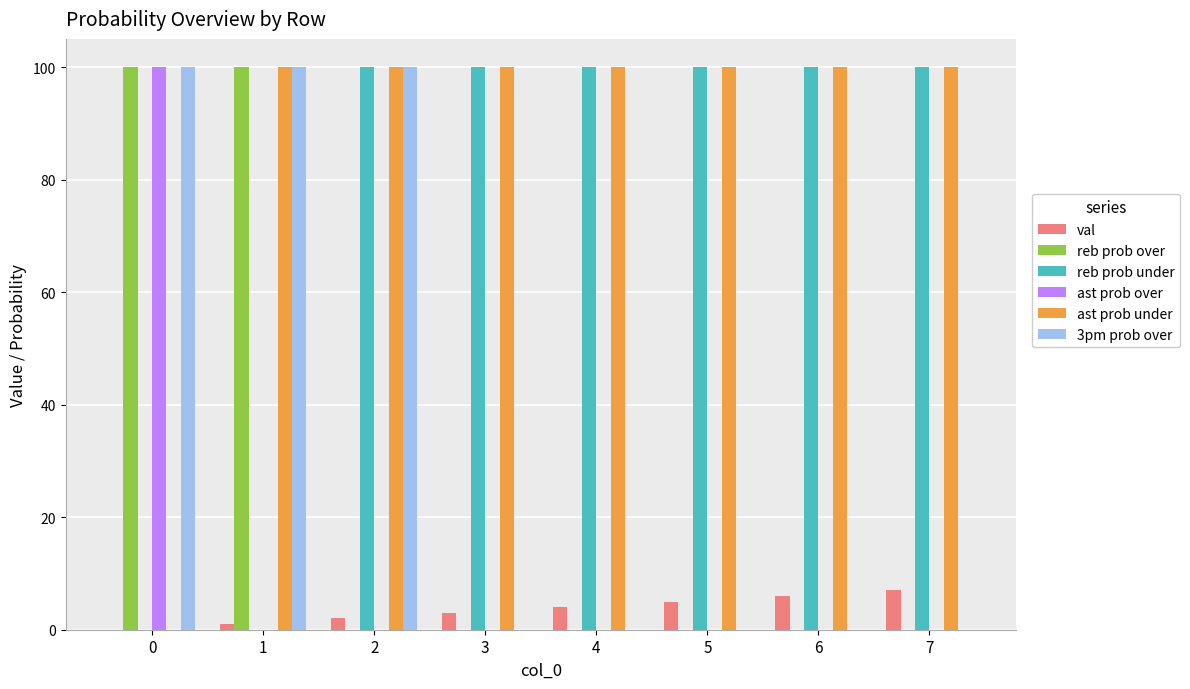

What is the highest value of the val series?

7